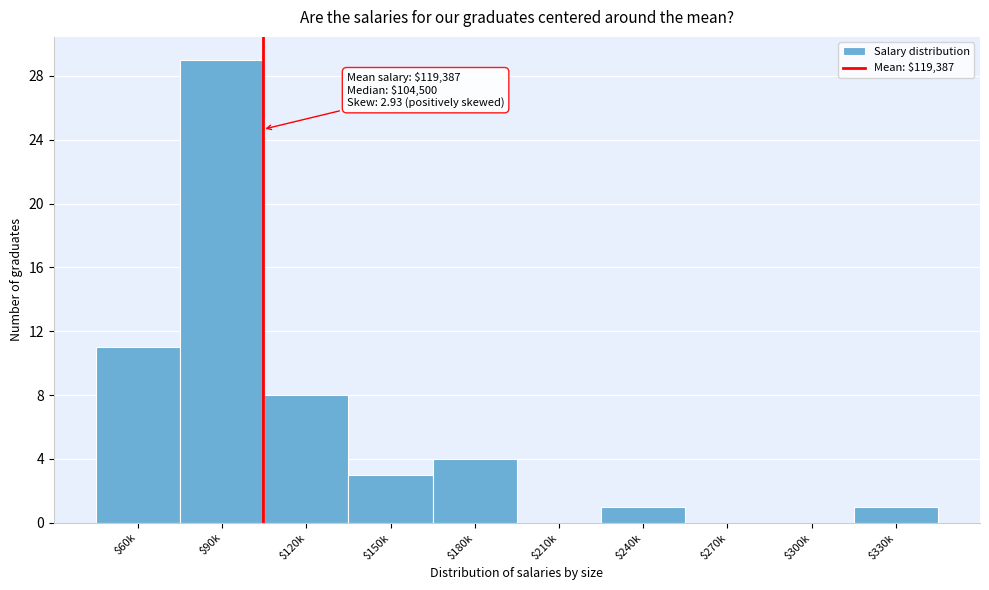

What is the sum of all values?

57